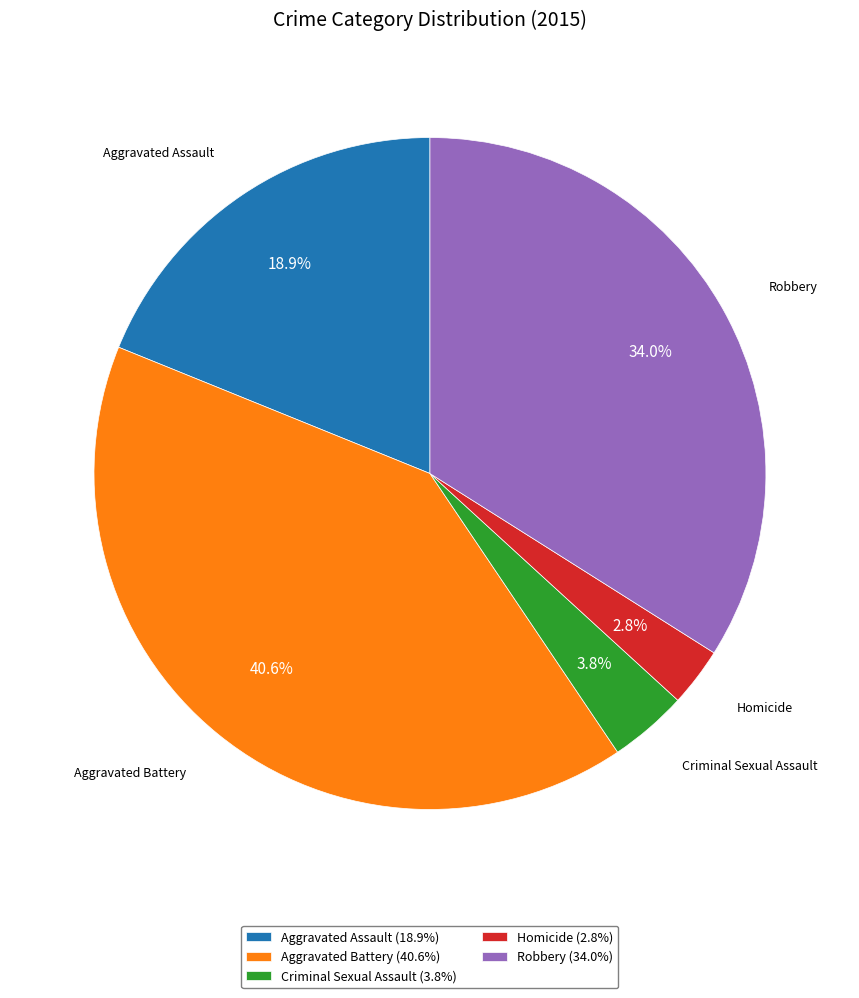

What is the largest slice in the pie chart?

Aggravated Battery